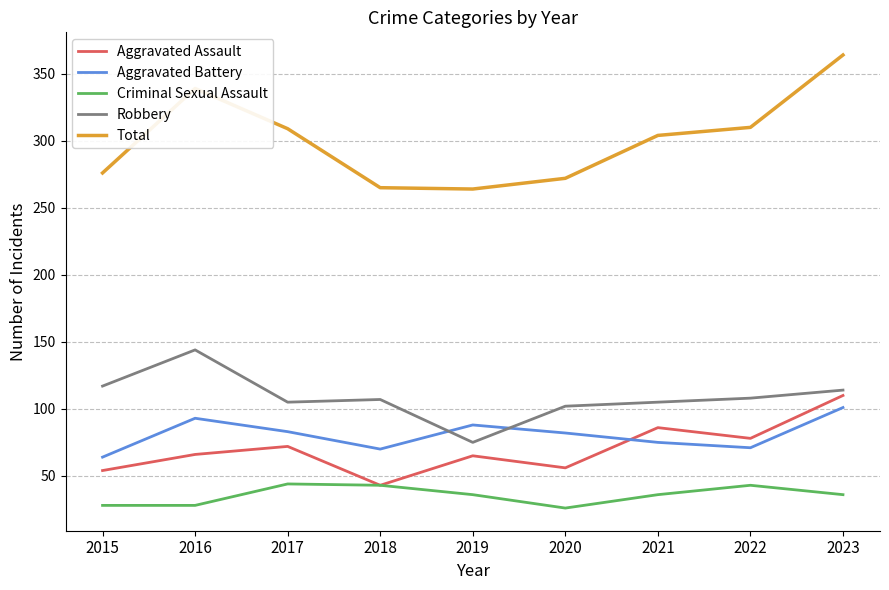

At how many categories does at least one series exceed 204?

9